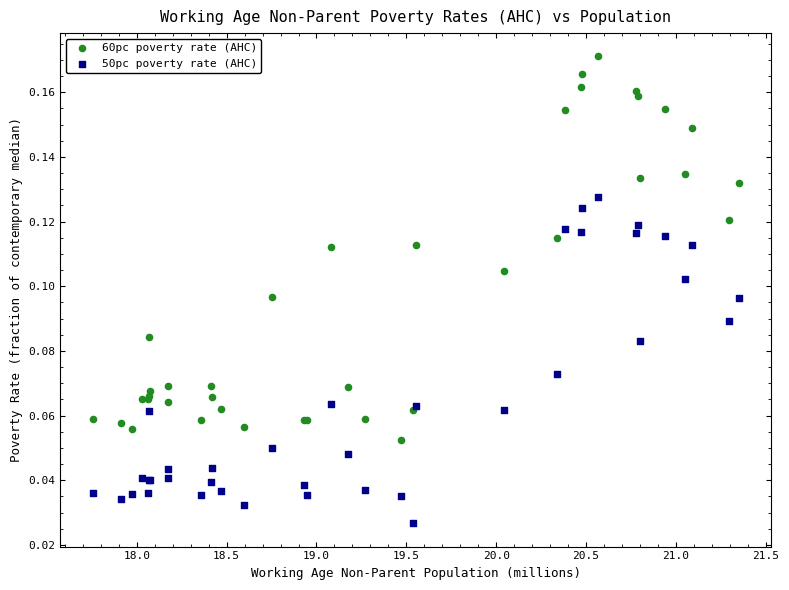

Which series contains the lowest Y value?

50pc poverty rate (AHC)